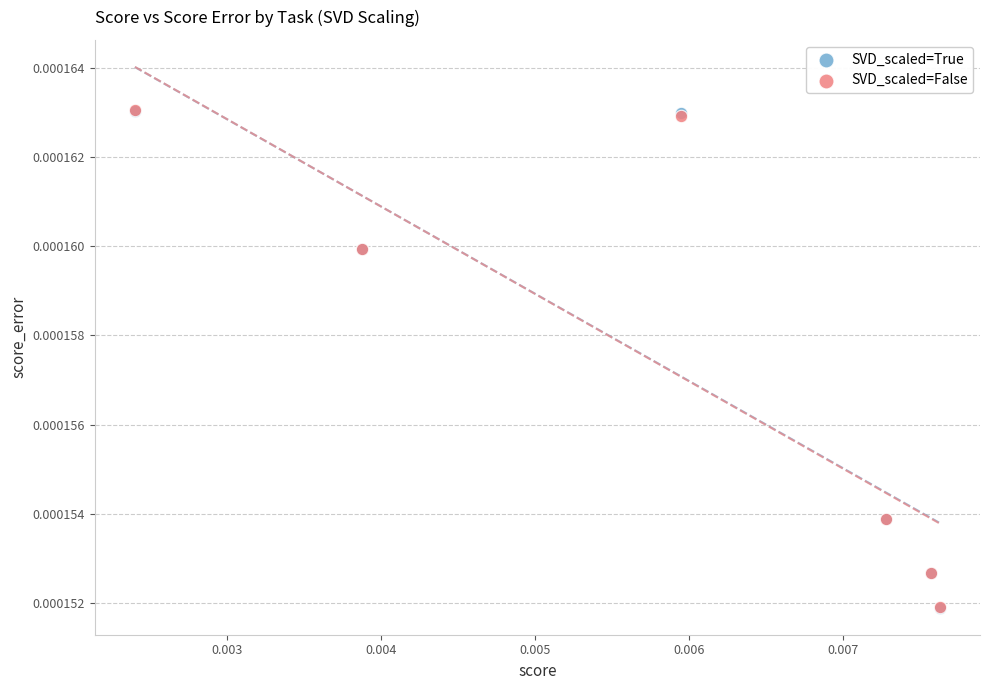

What are all the series names shown in the legend?

SVD_scaled=True, SVD_scaled=False